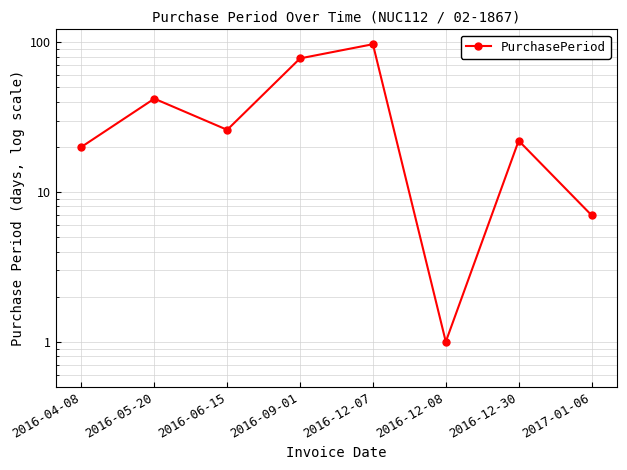

What is the sum of the values at 2016-05-20 and 2016-12-07?

139